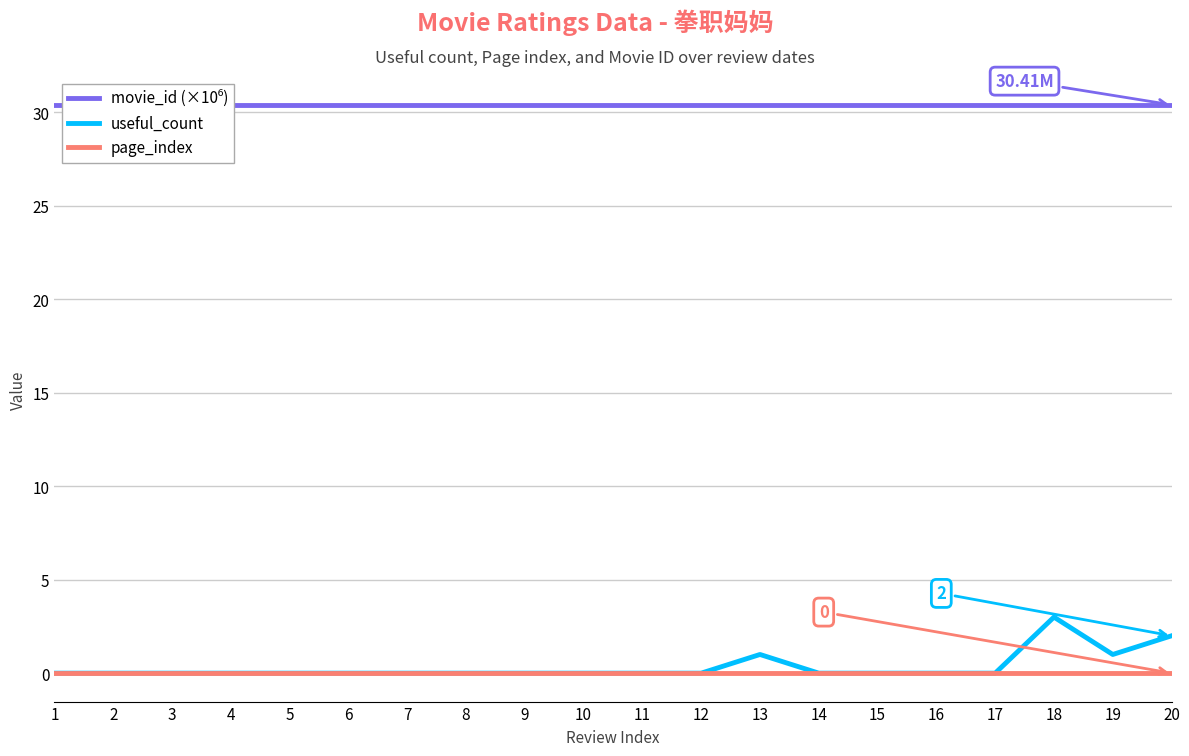

What is the maximum value shown in the chart?

30.4